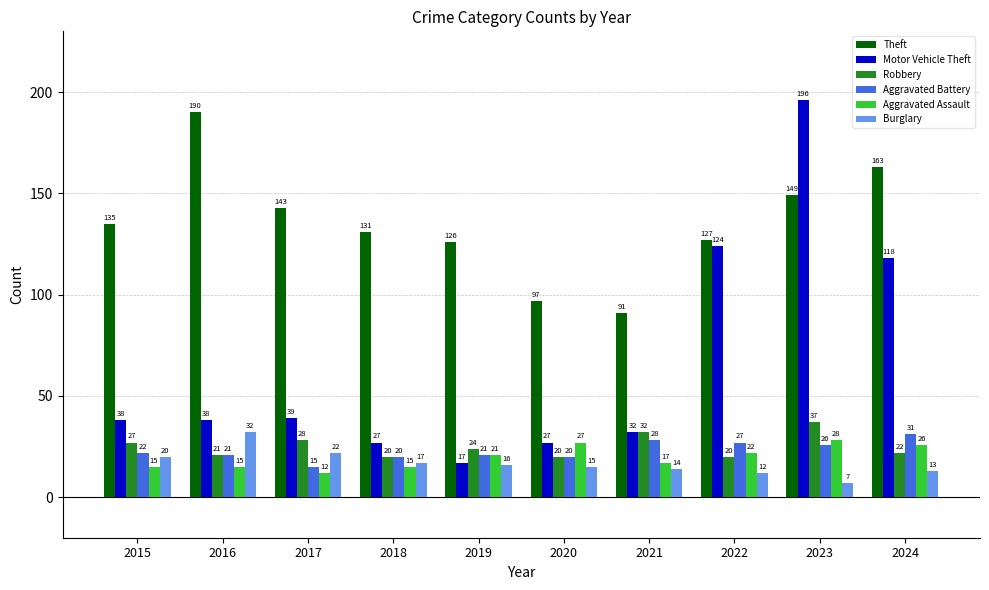

What is the value of the Aggravated Battery bar at the 2nd from the left?

21